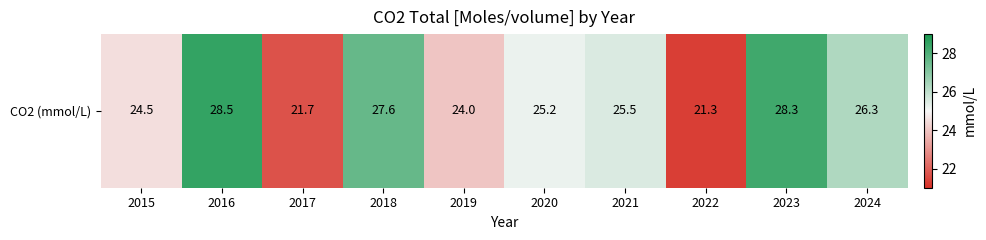

List the labels in order of value, smallest first.

2022, 2017, 2019, 2015, 2020, 2021, 2024, 2018, 2023, 2016